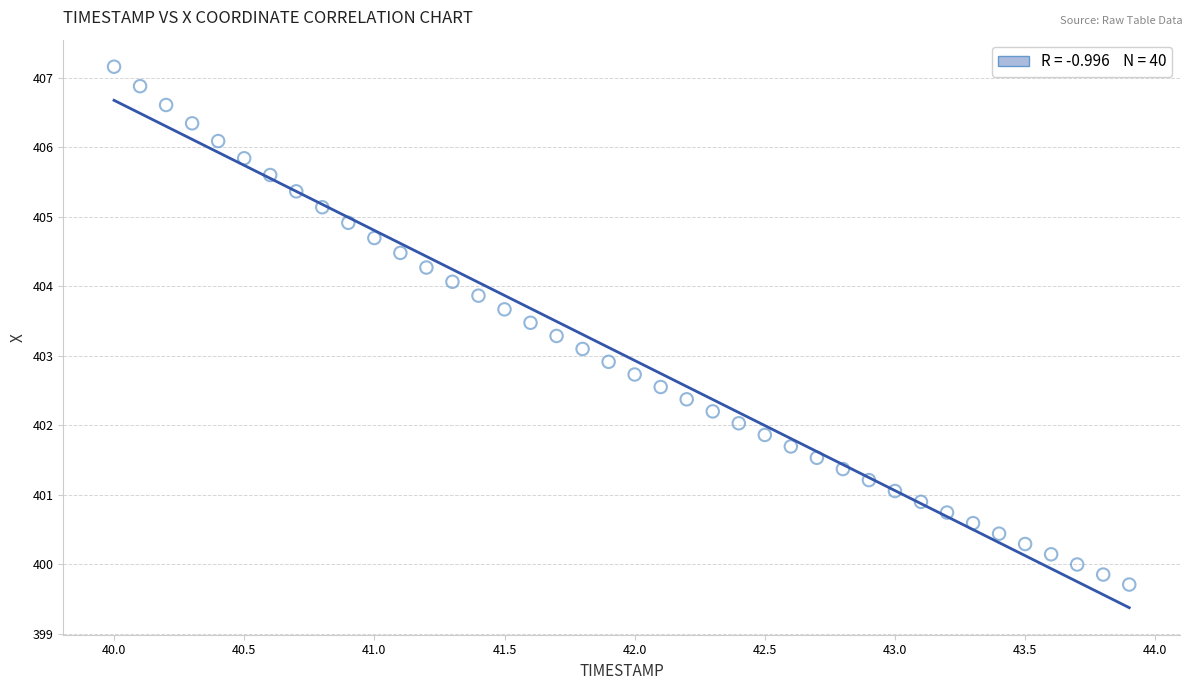

What is the range of Y values (max minus min)?

7.5